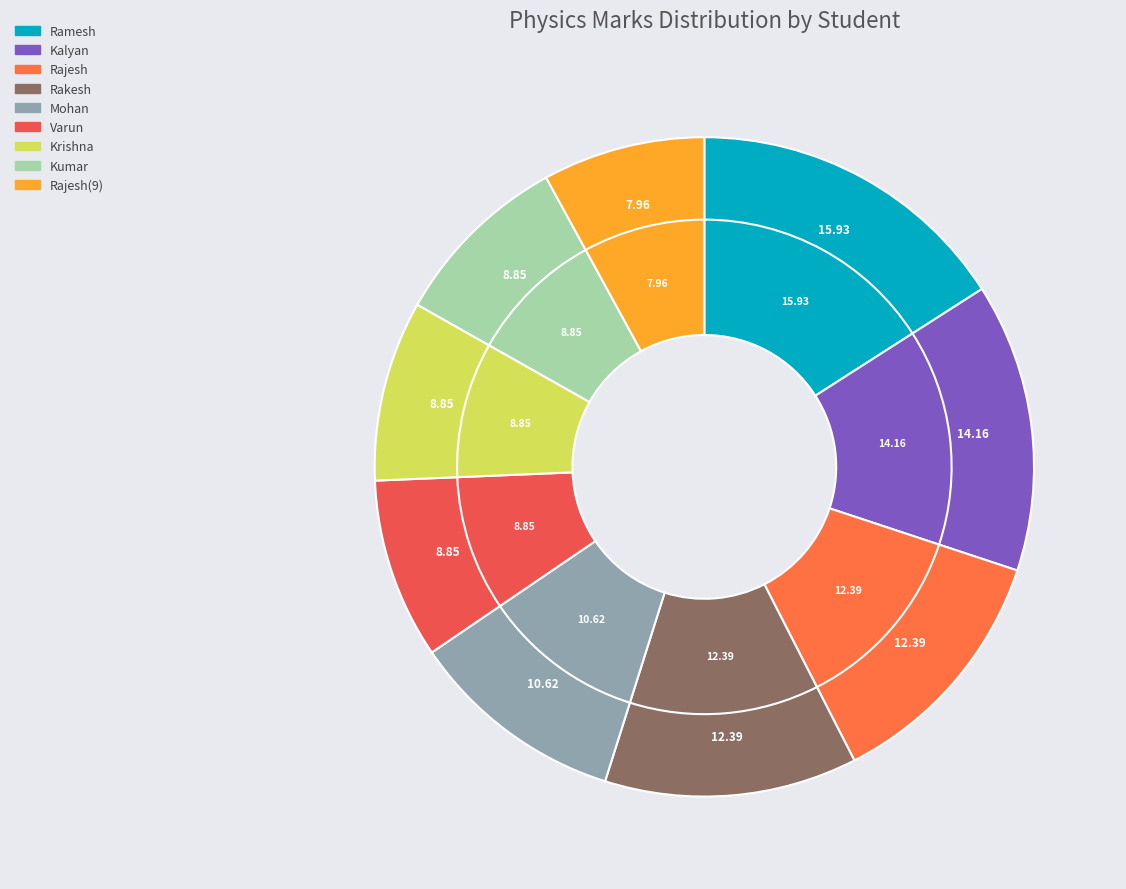

Between Rakesh and Krishna, which is larger?

Rakesh